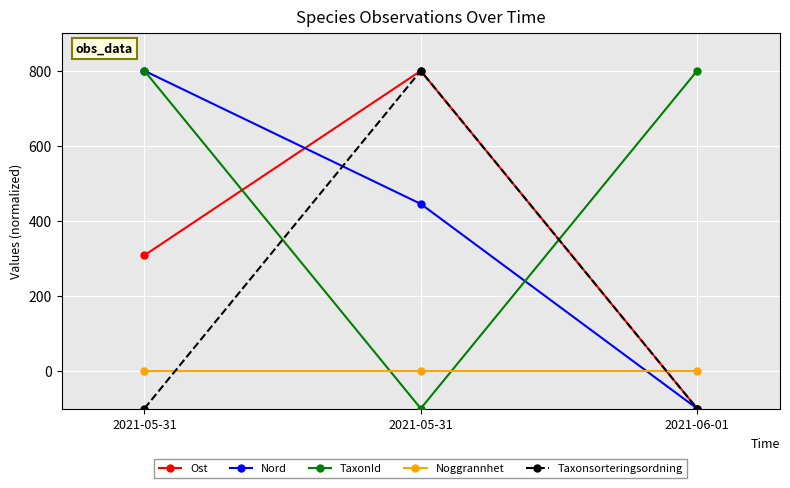

How many Ost values are between -100 and 800?

3